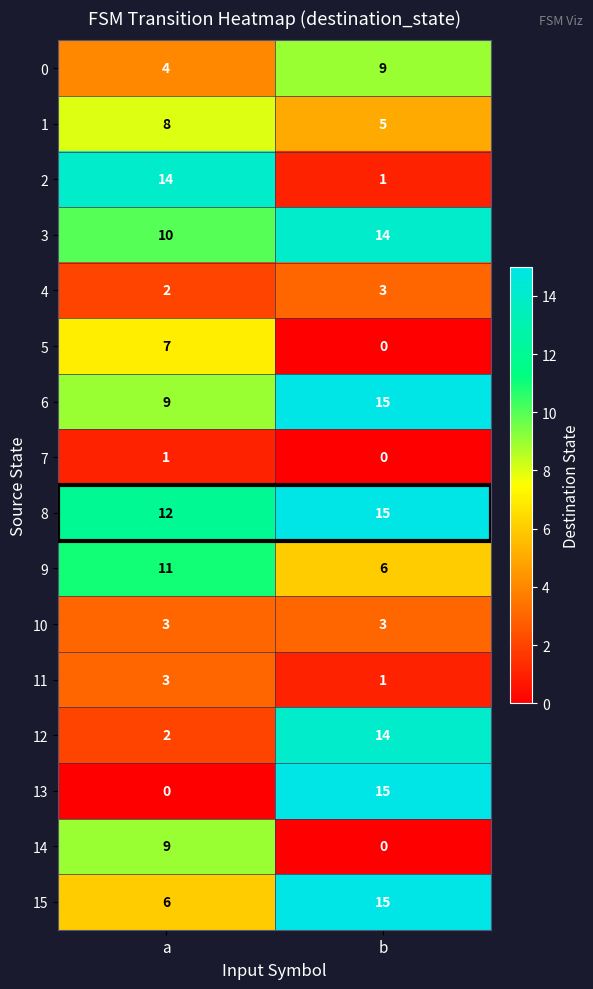

List the labels in order of 13 value, largest first.

b, a